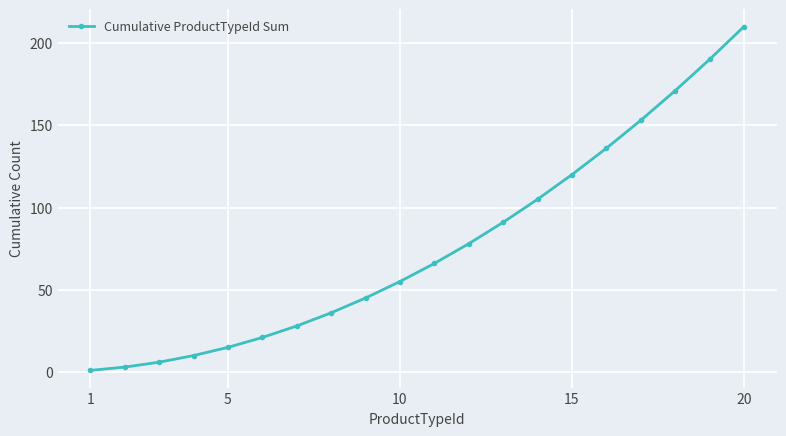

True or false: there are more than 0 points higher than both neighbors.

False